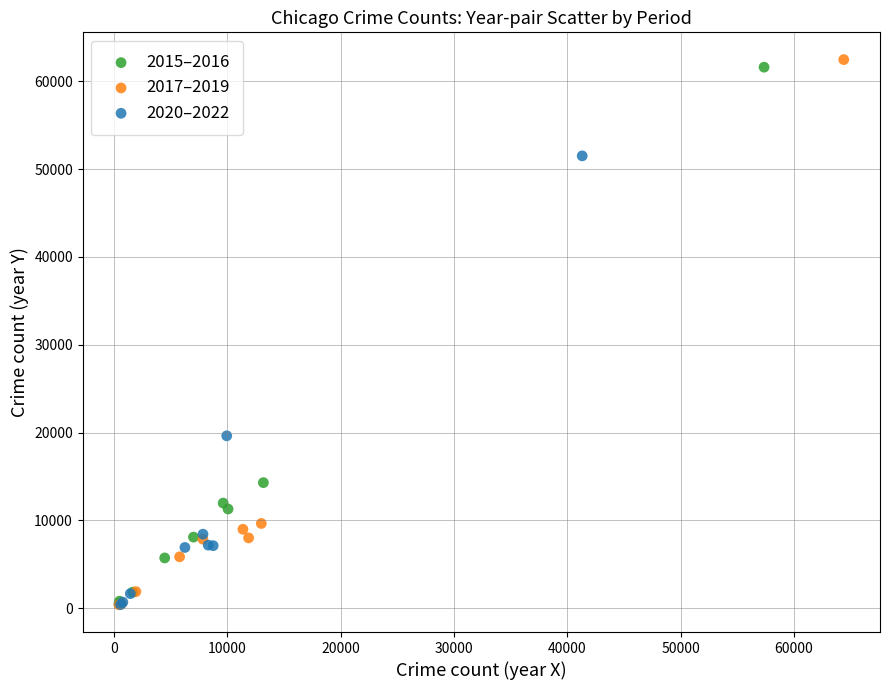

Which series has the widest spread of Y values?

2017–2019